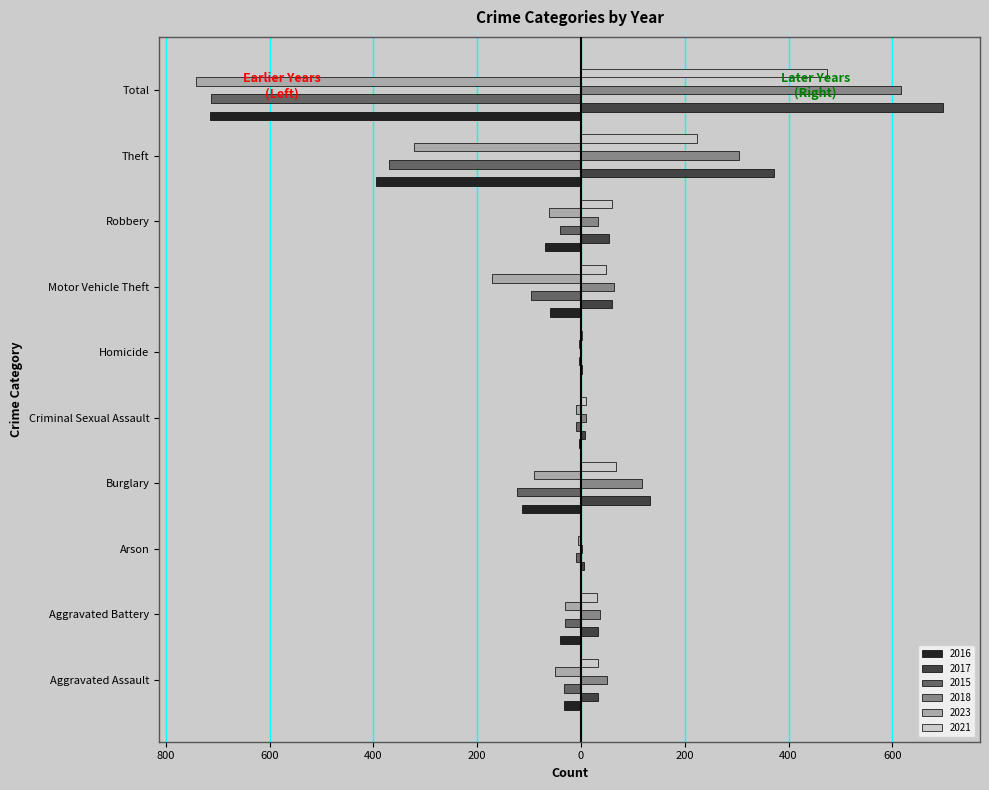

What are all the series names shown in the legend?

2016, 2017, 2015, 2018, 2023, 2021